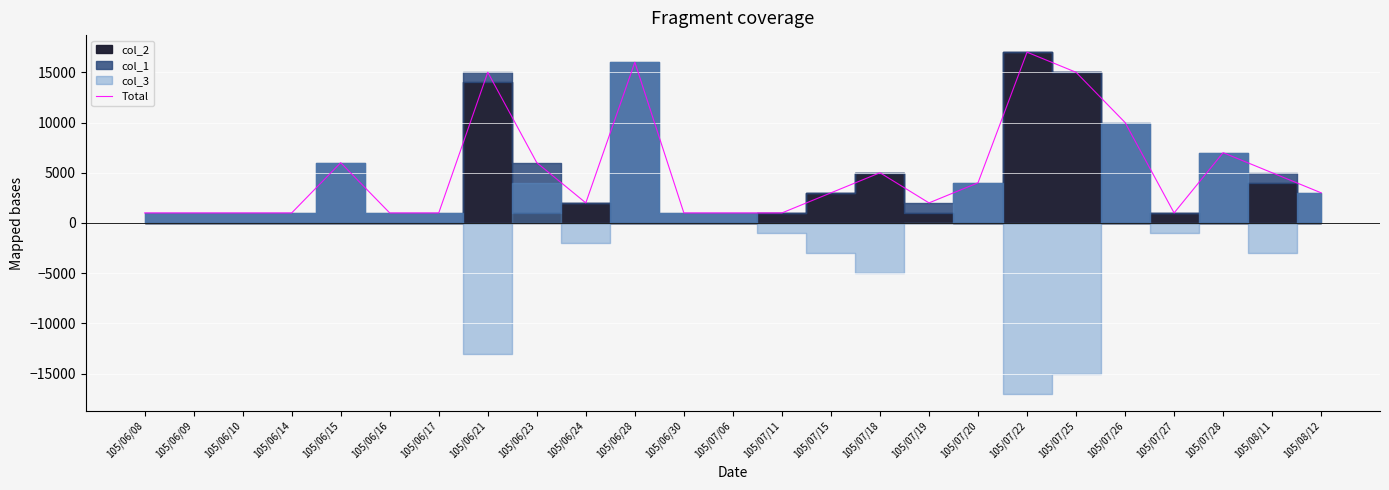

Count the number of categories in the chart.

25